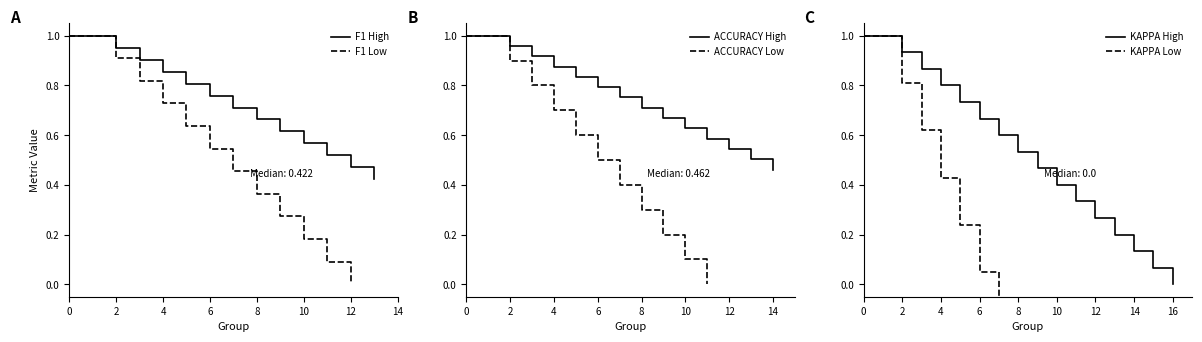

The F1 High series shows 0.5 at 2. True or false?

False